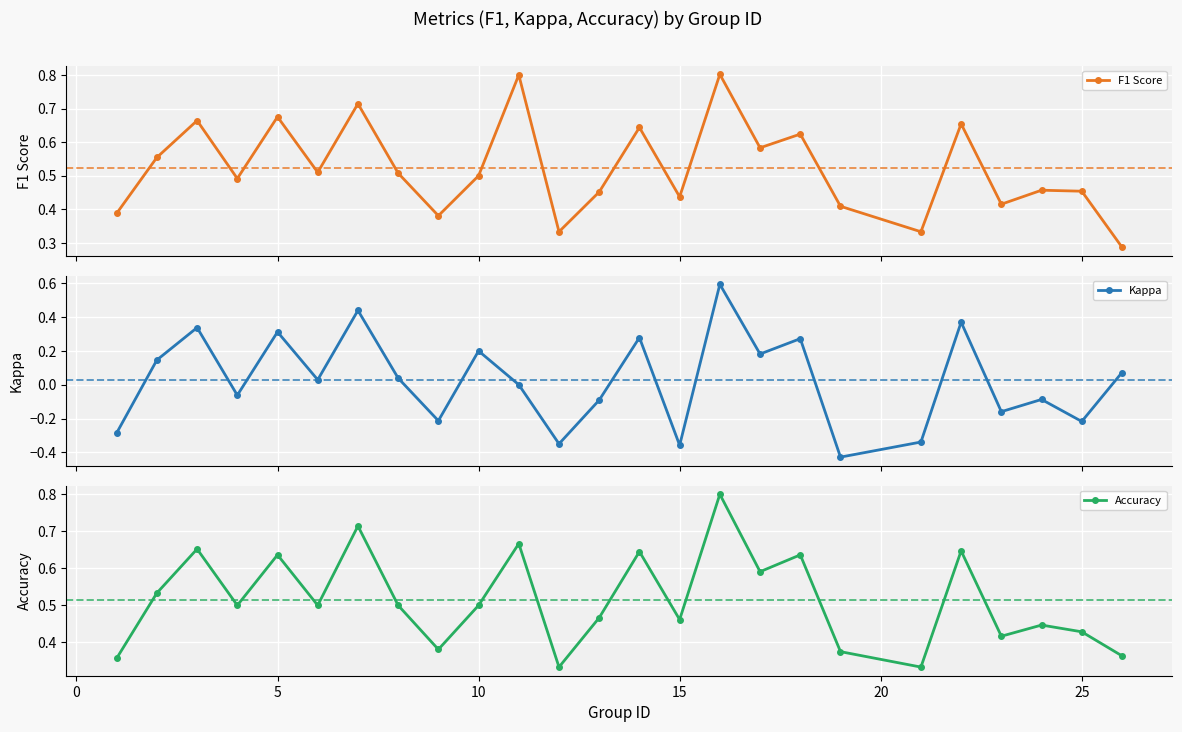

Does the chart display data point markers on the line(s)?

Yes